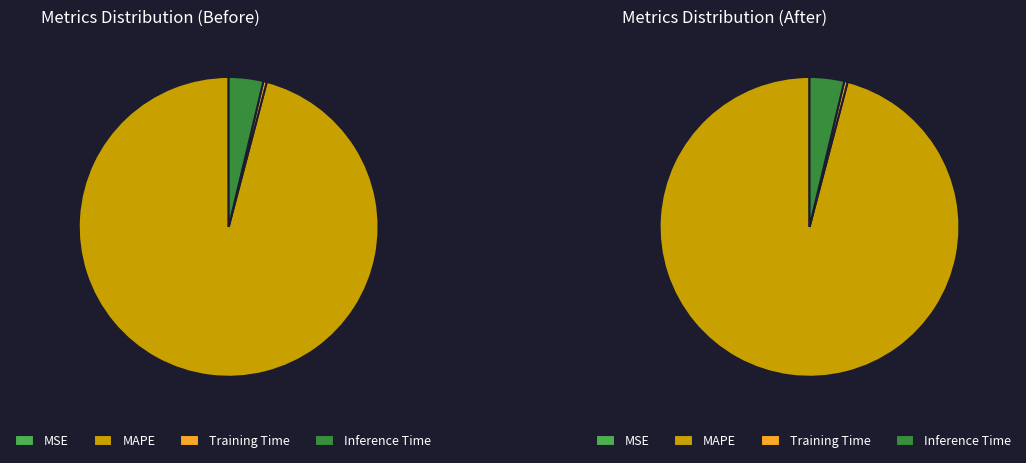

True or false: SMAPE accounts for 10% of the total.

False